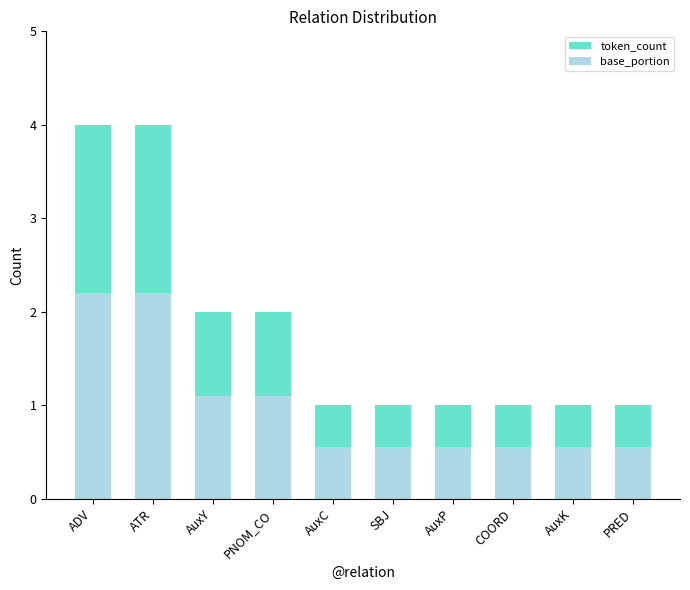

What are all the series names shown in the legend?

token_count, base_portion